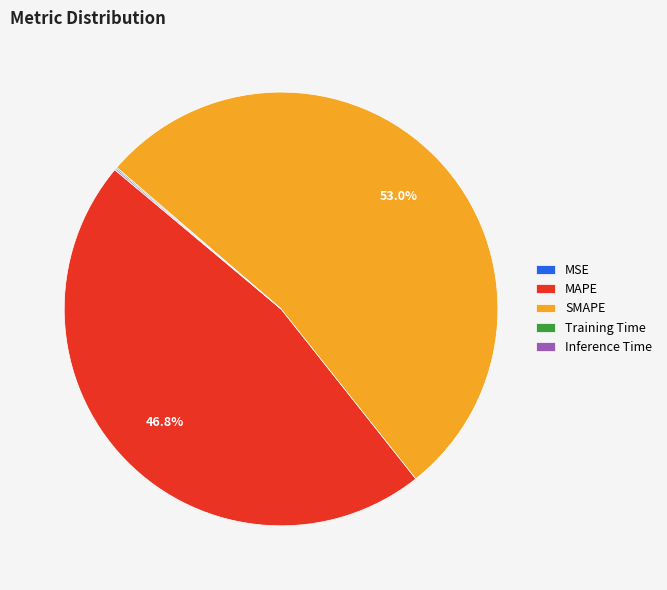

Is there any slice that represents more than half of the pie?

Yes